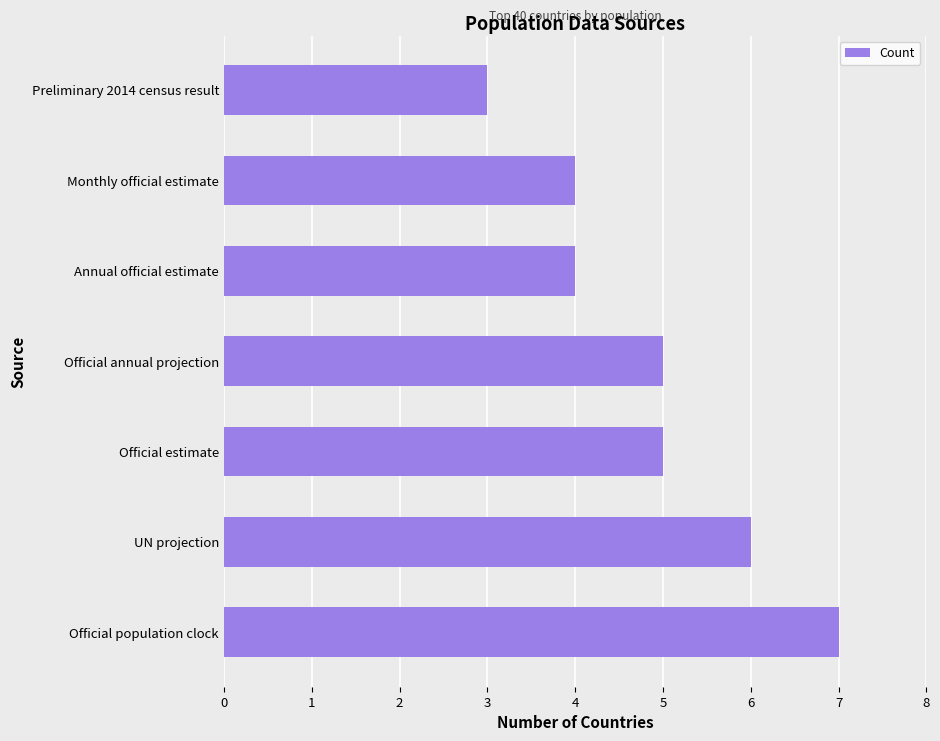

What is the smallest value displayed?

3